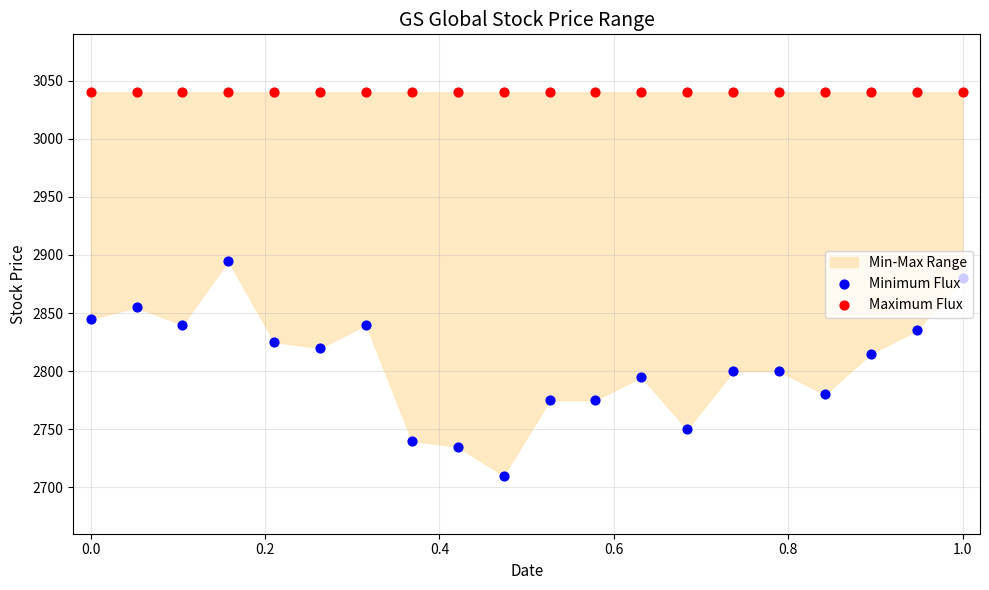

At how many categories does at least one series exceed 2786?

20